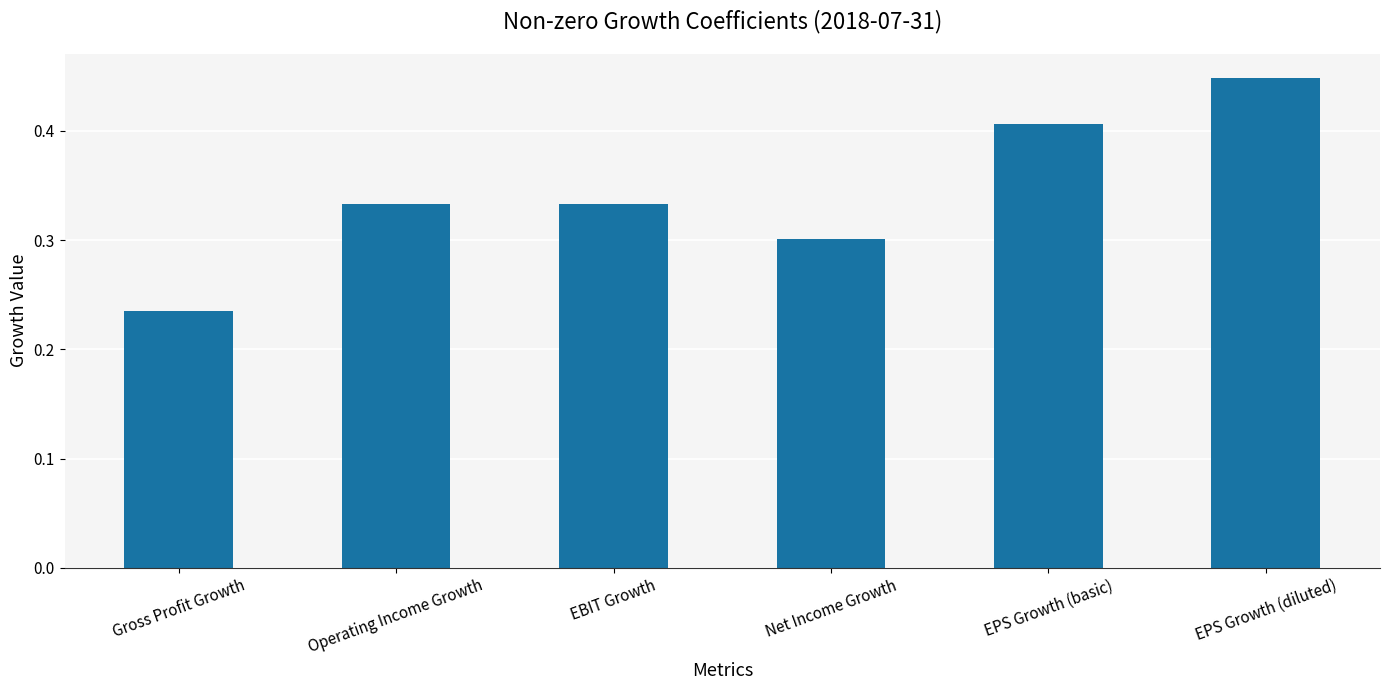

Between EPS Growth (basic) and EPS Growth (diluted), which is larger?

EPS Growth (diluted)